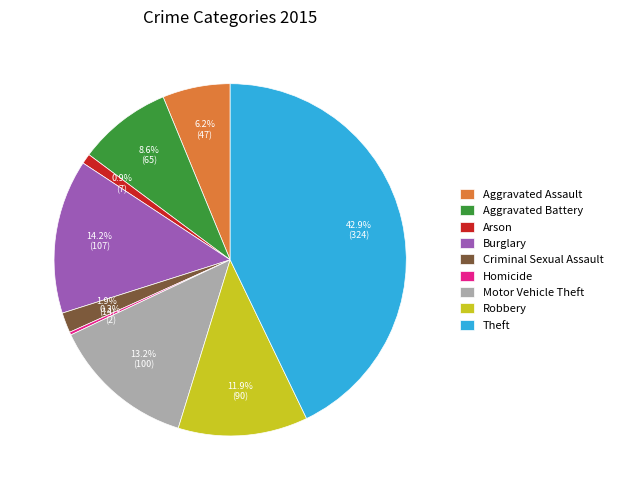

Is there any slice that represents more than half of the pie?

No